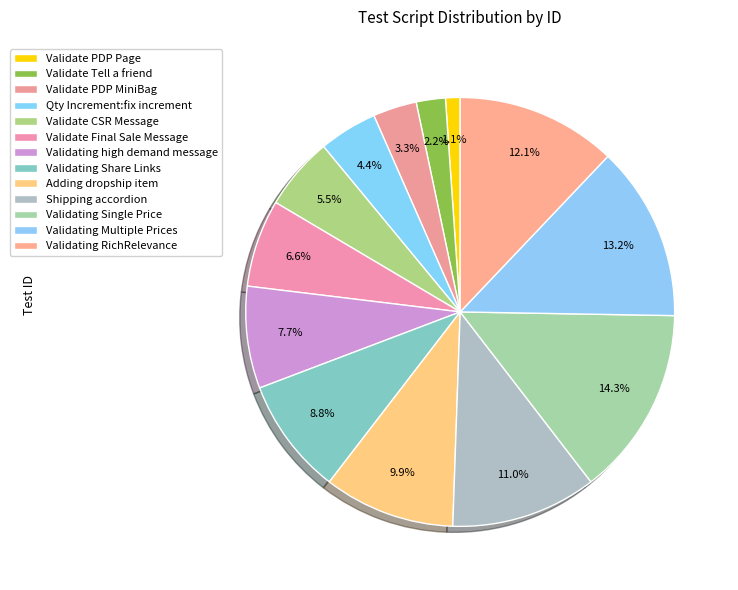

Is it true that Validating Single Price is 14% of the pie?

True